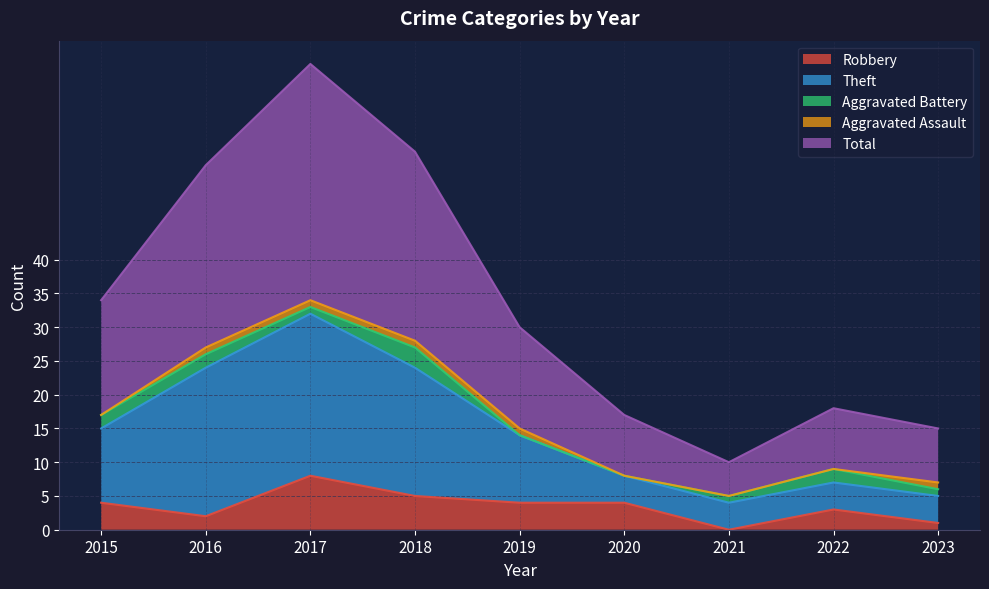

What is the difference between the second highest and minimum values in the Robbery series?

5